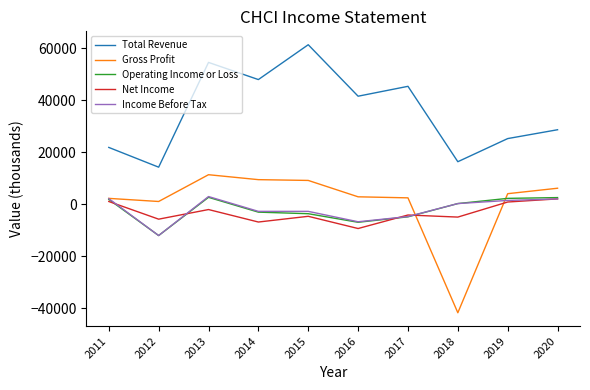

The value of Net Income at 2018 is -4900. True or false?

True